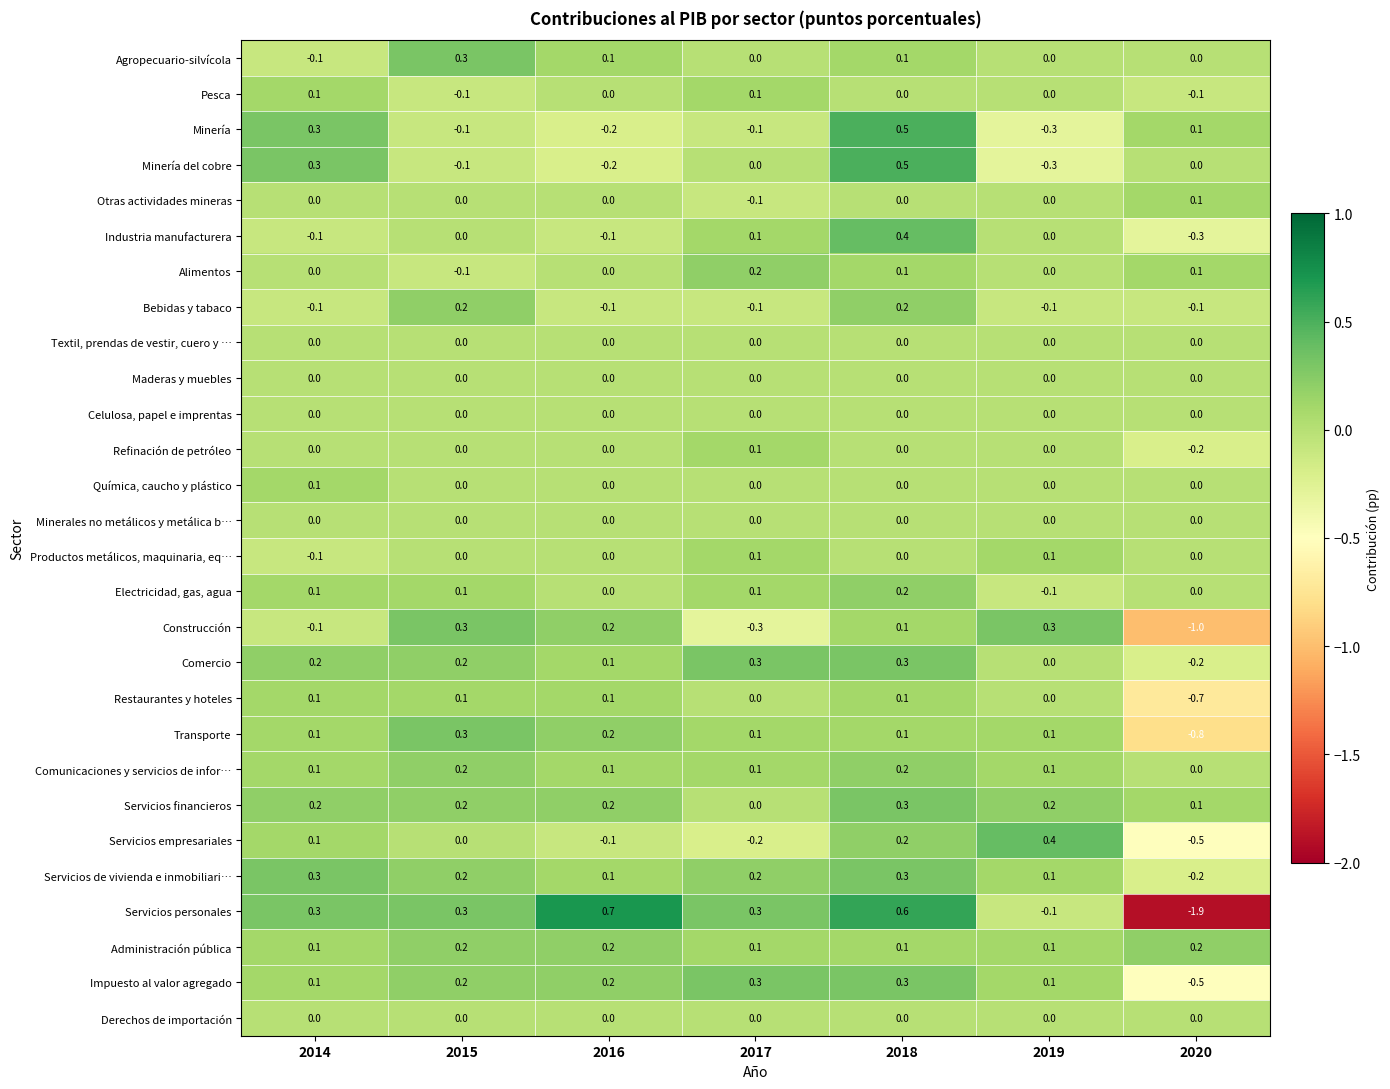

The value of Administración pública at 2015 is 0.2. True or false?

True